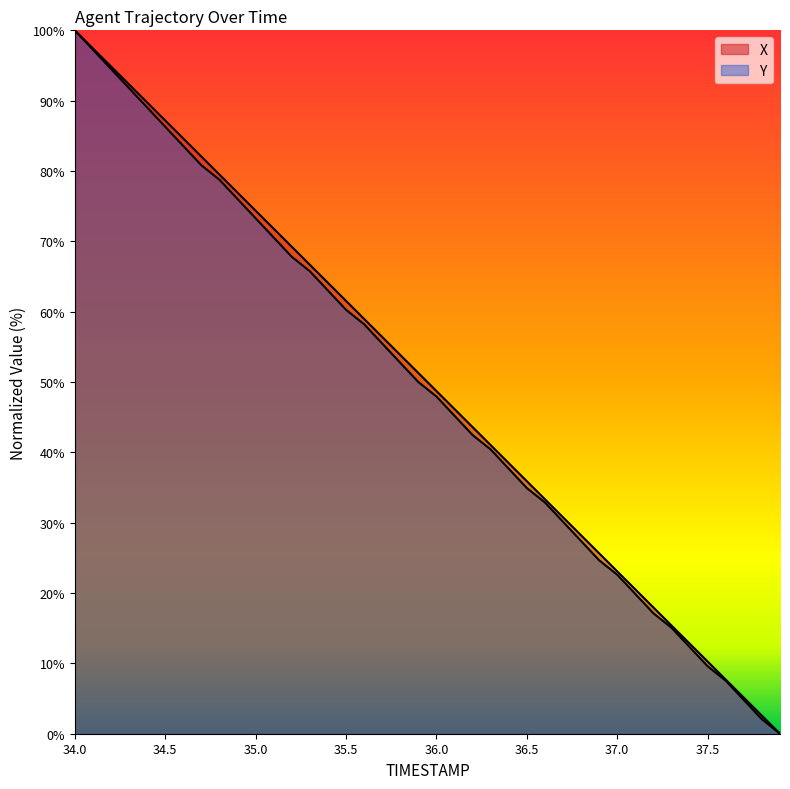

How many categories are shown in the chart?

40